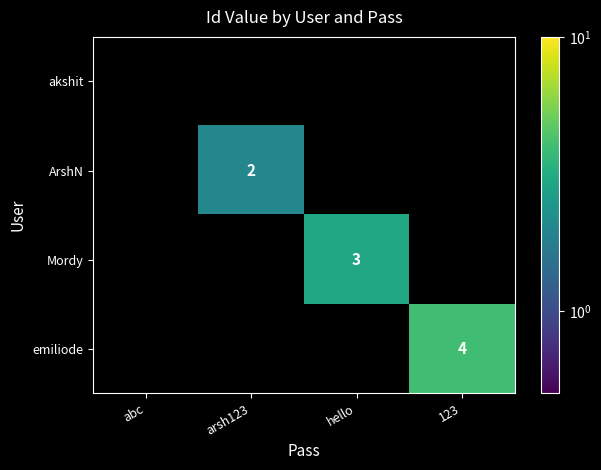

Is it true that ArshN equals 2 at arsh123?

True